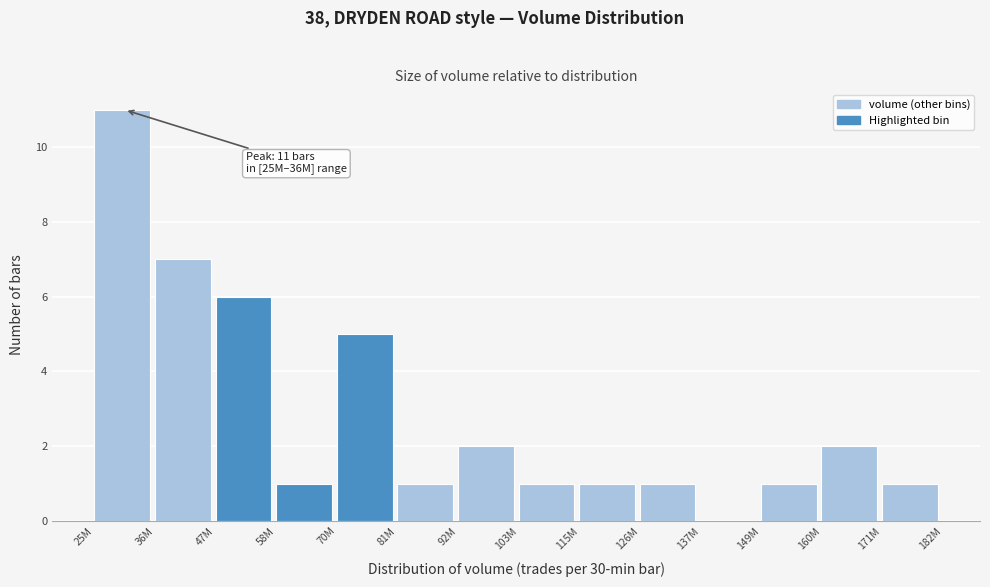

Reading left to right, transcribe all the data shown in this chart.

25M=11	36M=7	47M=6	58M=1	70M=5	81M=1	92M=2	103M=1	115M=1	126M=1	137M=0	149M=1	160M=2	171M=1